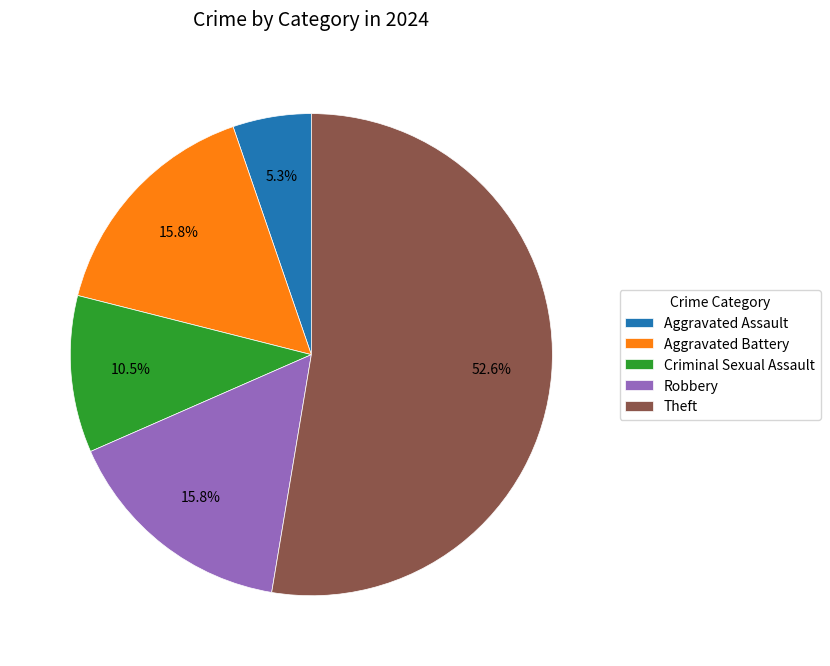

True or false: Criminal Sexual Assault accounts for 22% of the total.

False